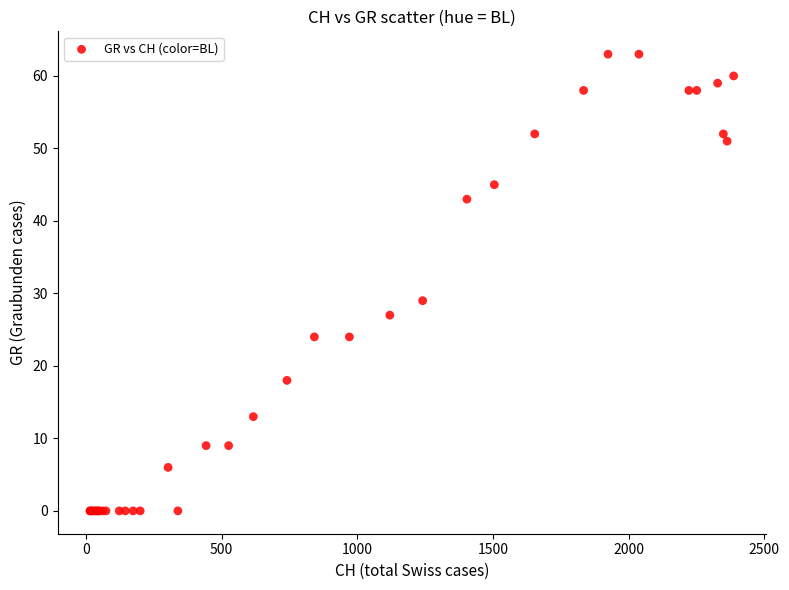

What Y value in the scatter plot is closest to 31?

29